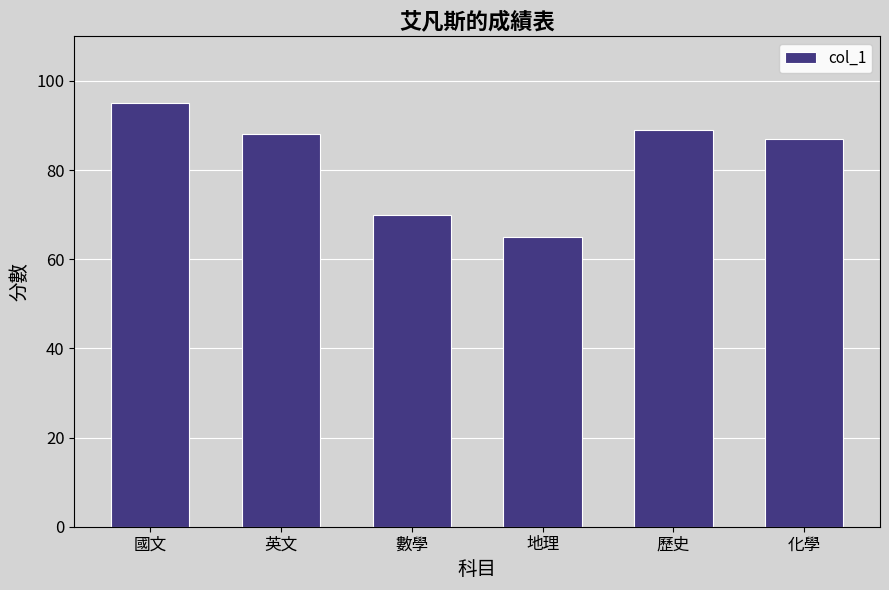

How many values are below 88?

3